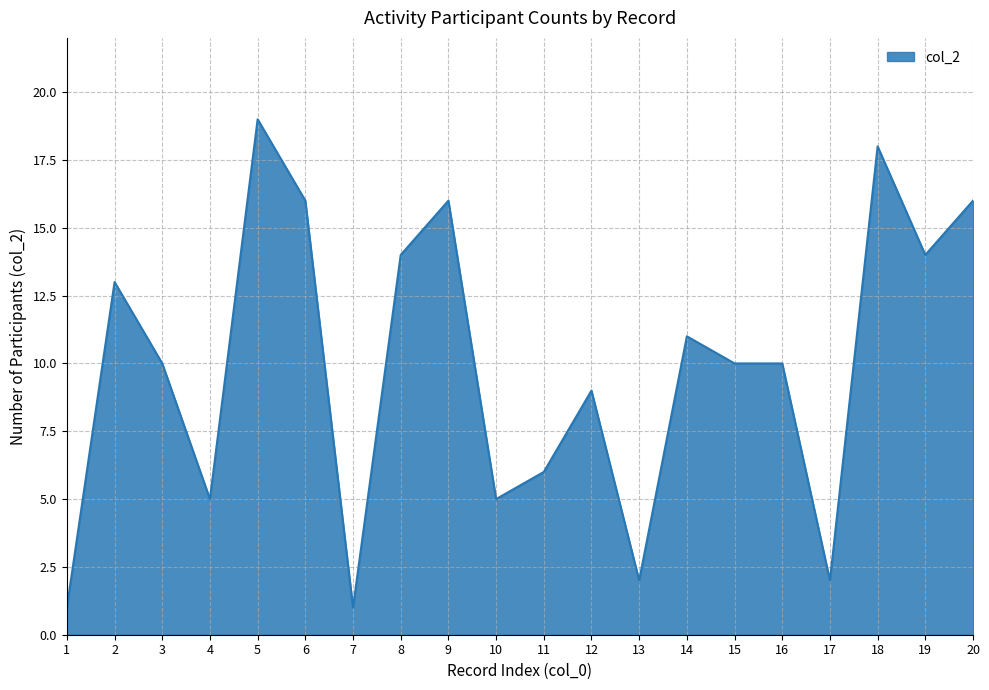

What is the smallest value displayed?

1